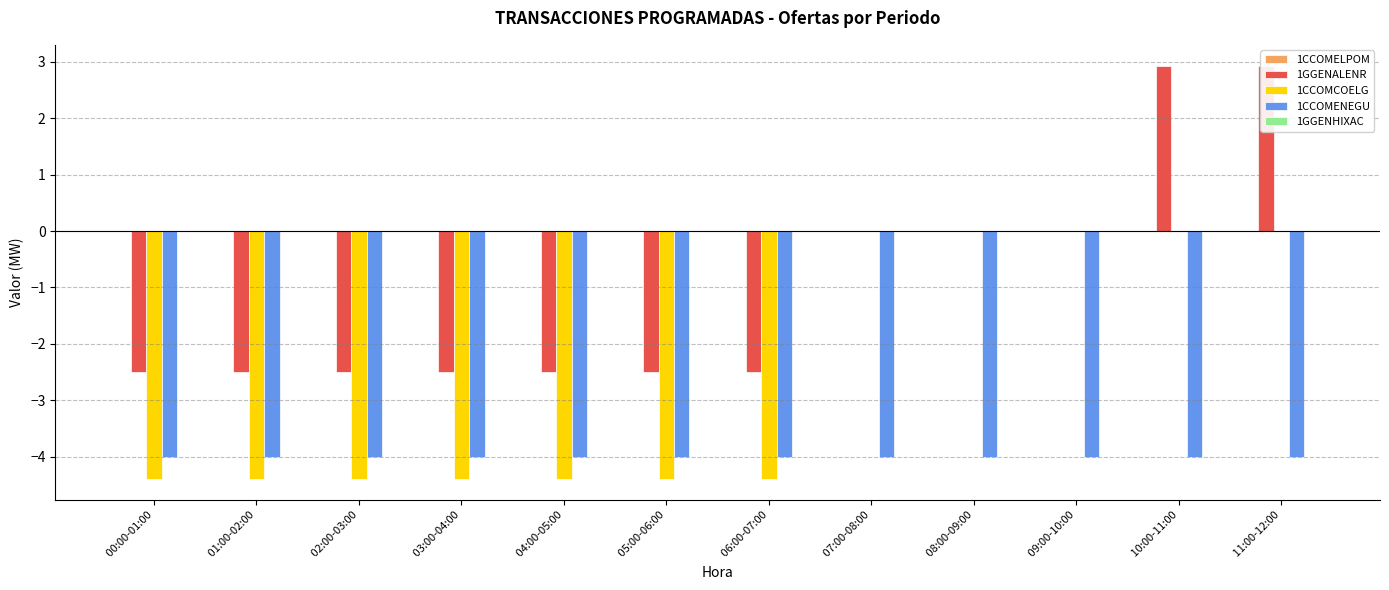

How many data points in 1CCOMCOELG are above -4?

5